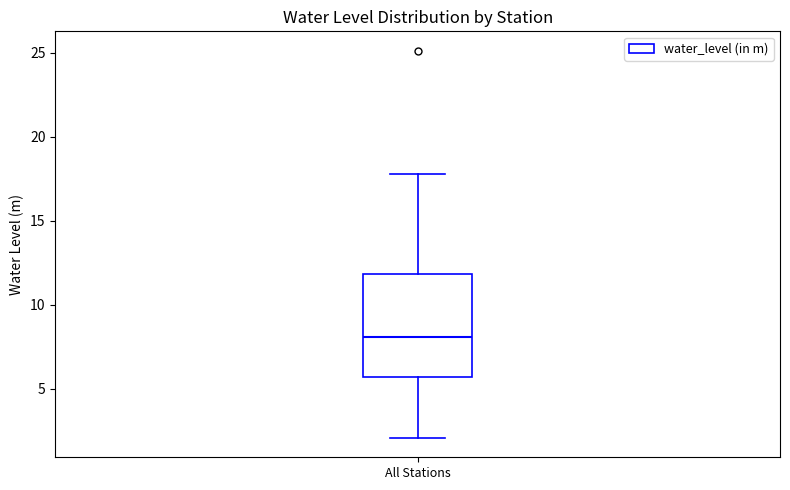

Read this box plot against the y-axis: the position of the median line, the range covered by the box, and the ends of both whiskers. The values are not printed on the chart, so give them approximately, as read against the axis.

median 8.0, box 5.5 to 12.0, whiskers 2.0 to 18.0